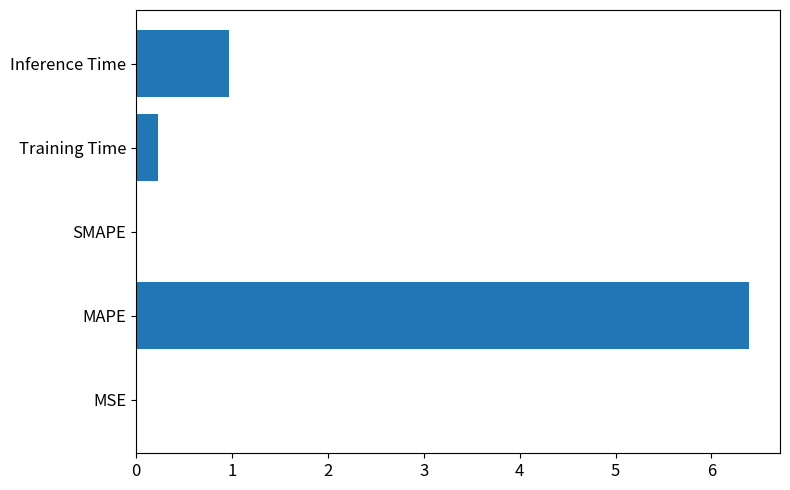

True or false: the data shows -1.9 at SMAPE.

False